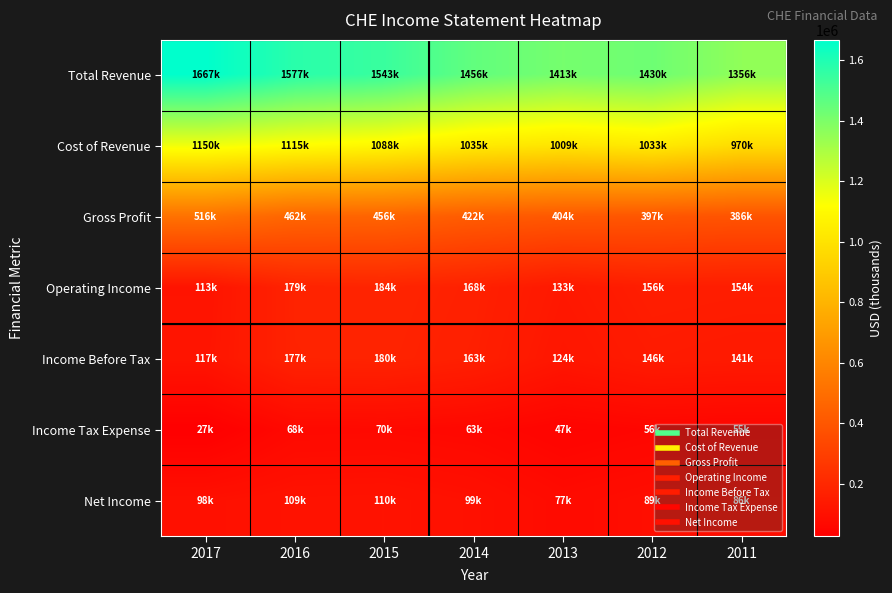

How many data points does each series have?

7